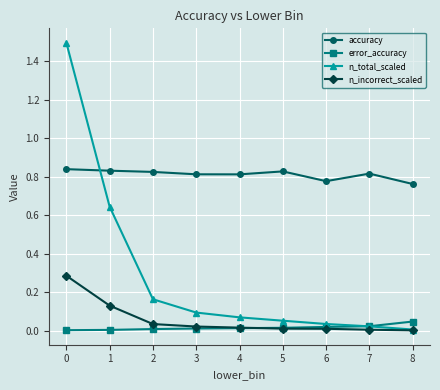

Rank the series by their maximum value, from highest to lowest.

n_total_scaled, accuracy, n_incorrect_scaled, error_accuracy